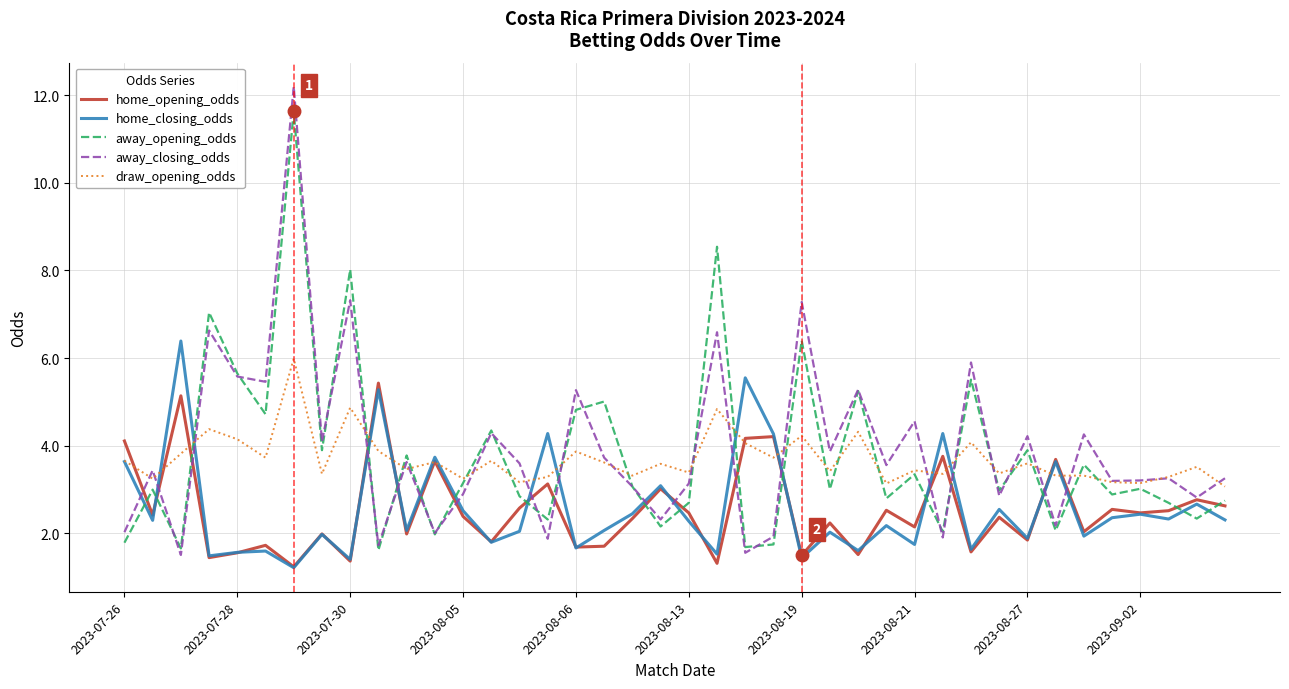

Which series has the widest spread of values?

away_closing_odds